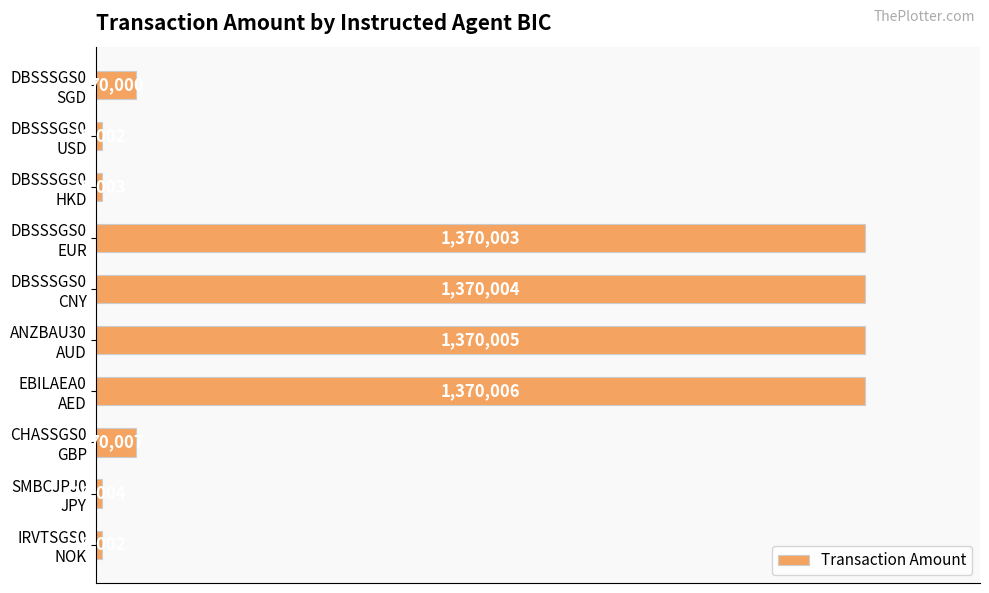

How many bars are there in total?

10